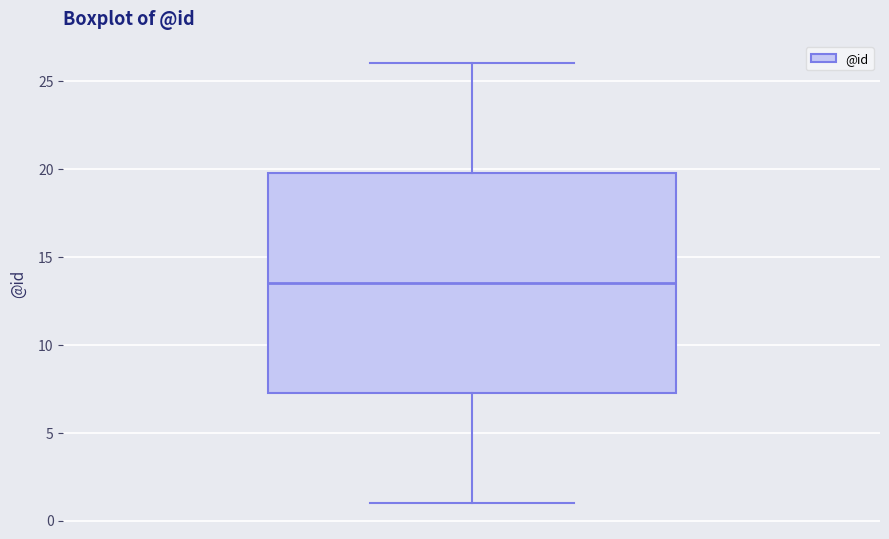

Transcribe this box plot: give where the median line is, the range the box spans, and where the two whiskers end, as read against the y-axis. The values are not printed on the chart, so give them approximately, as read against the axis.

median 13.5, box 7.5 to 20.0, whiskers 1.0 to 26.0